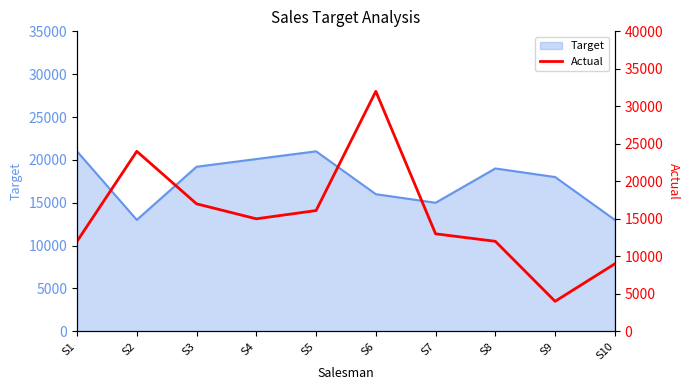

True or false: the data shows 5480 at S10.

False